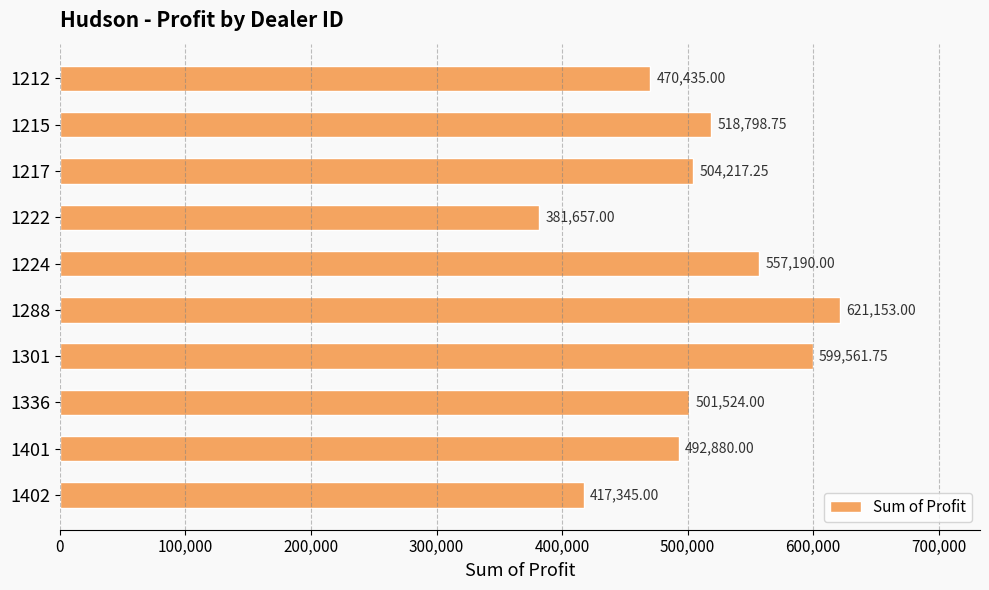

List the labels in order of value, smallest first.

1222, 1402, 1212, 1401, 1336, 1217, 1215, 1224, 1301, 1288